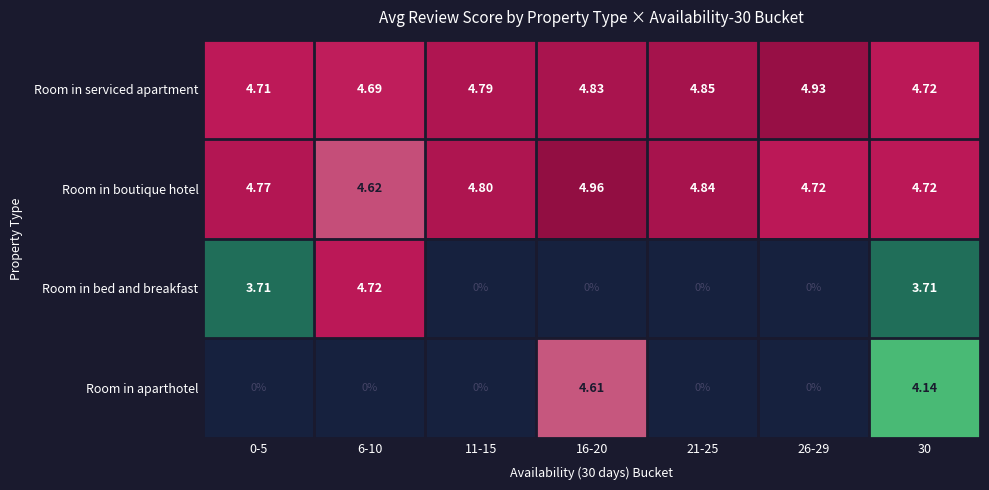

How many data points does each series have?

7